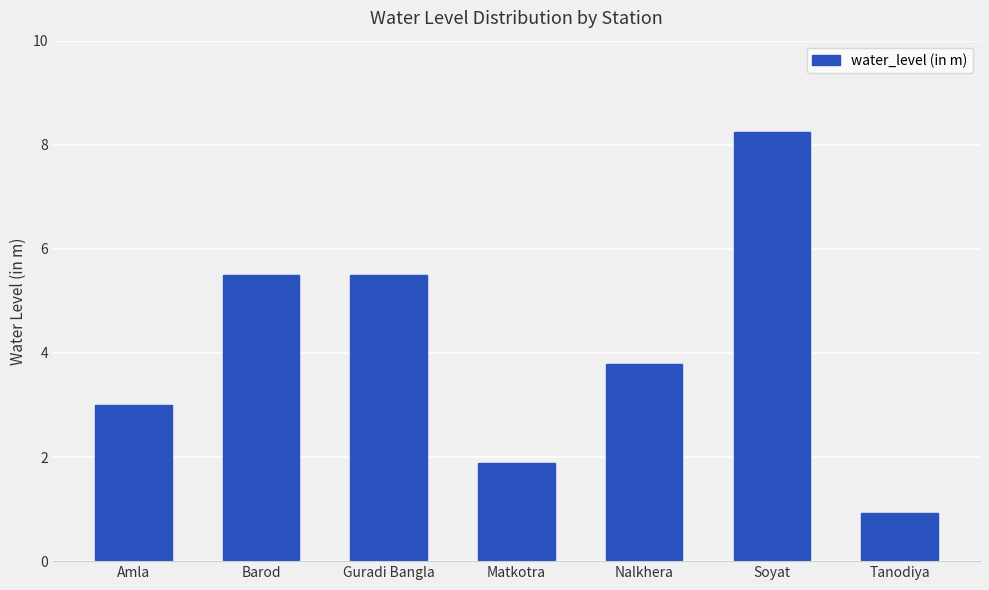

How many bars are there in total?

7